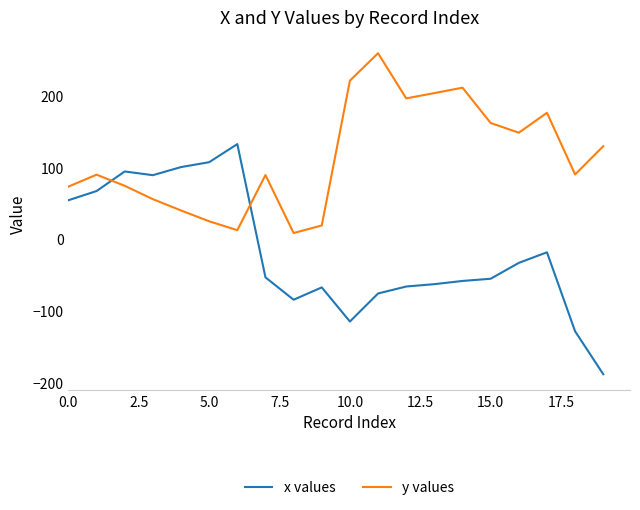

Which series has the largest total across all categories?

y values